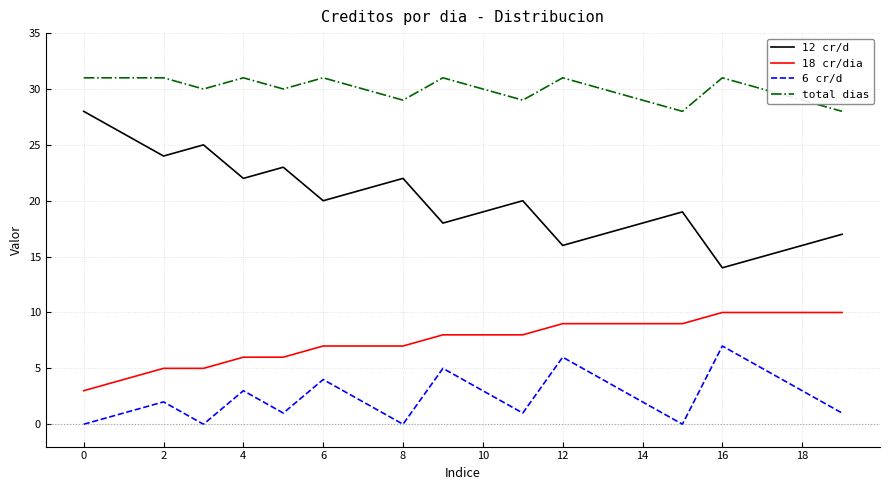

What is the difference between the maximum and minimum values in the 6 cr/d series?

7